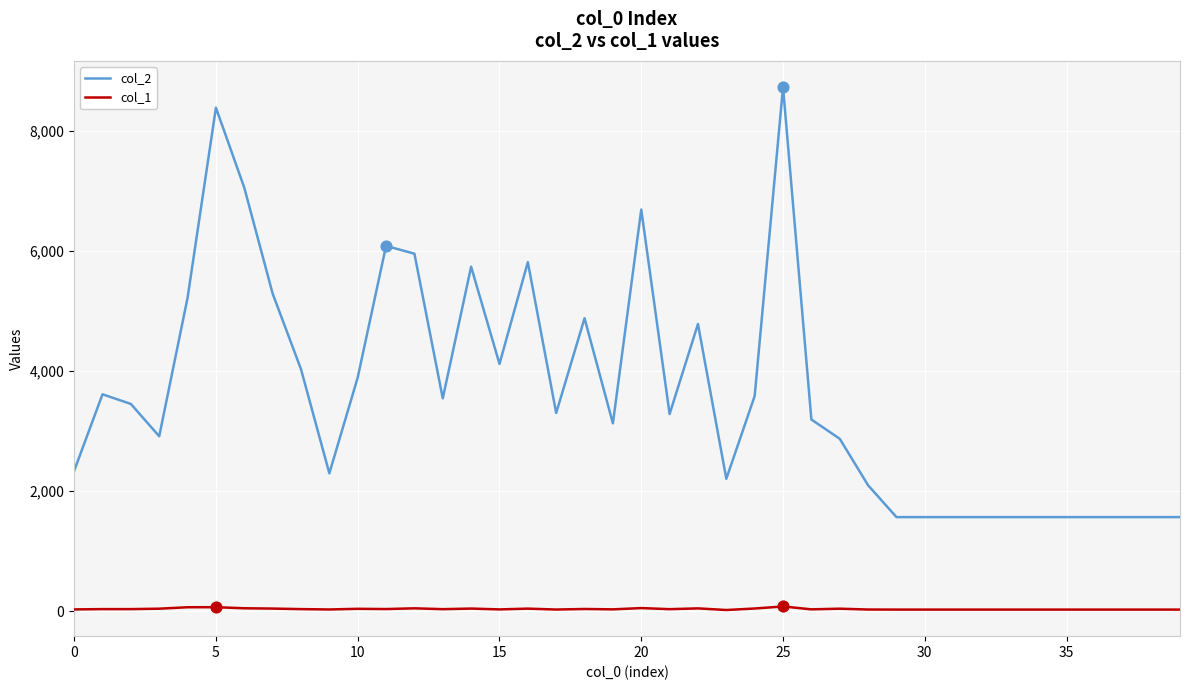

Which series has the largest total across all categories?

col_2